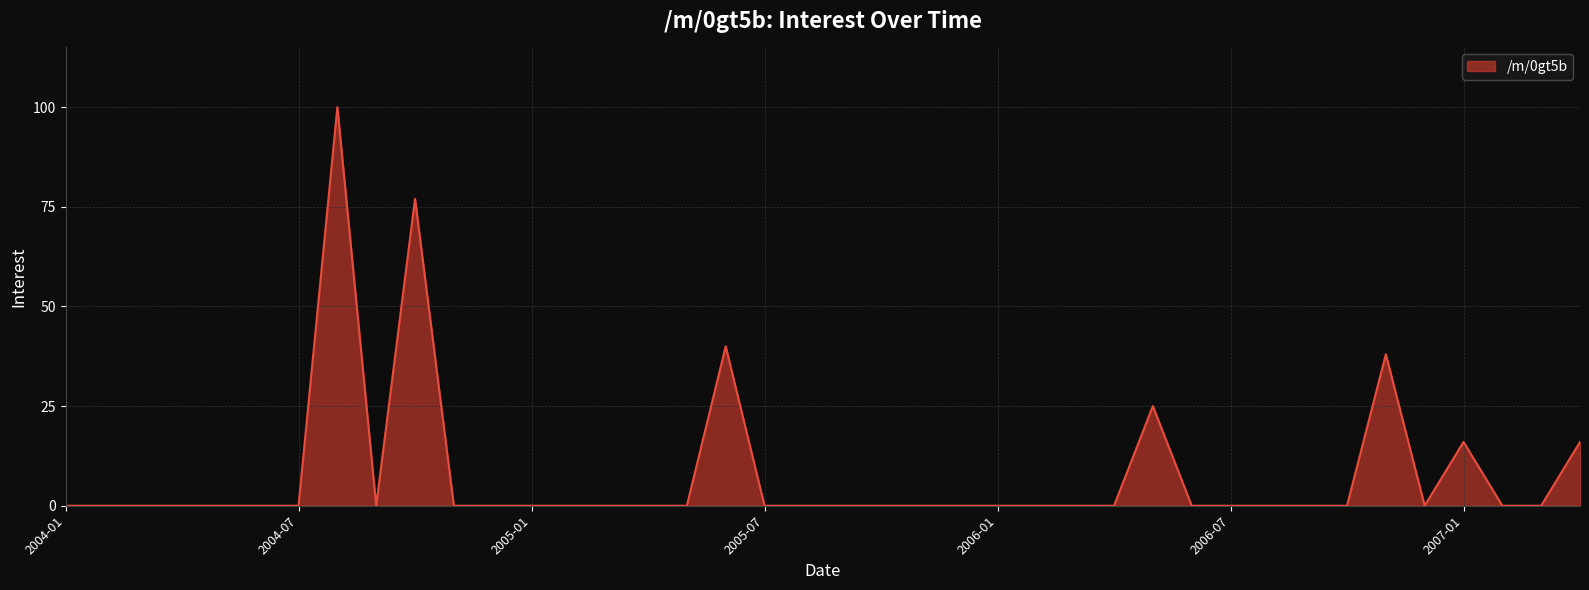

What is the difference between the maximum and minimum values?

100